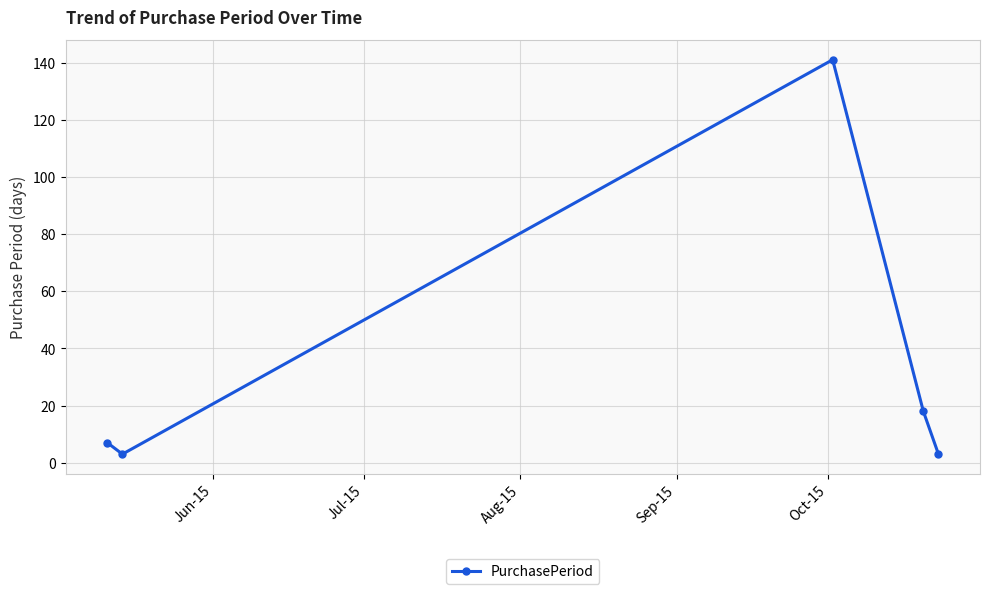

How many values are below 7?

2